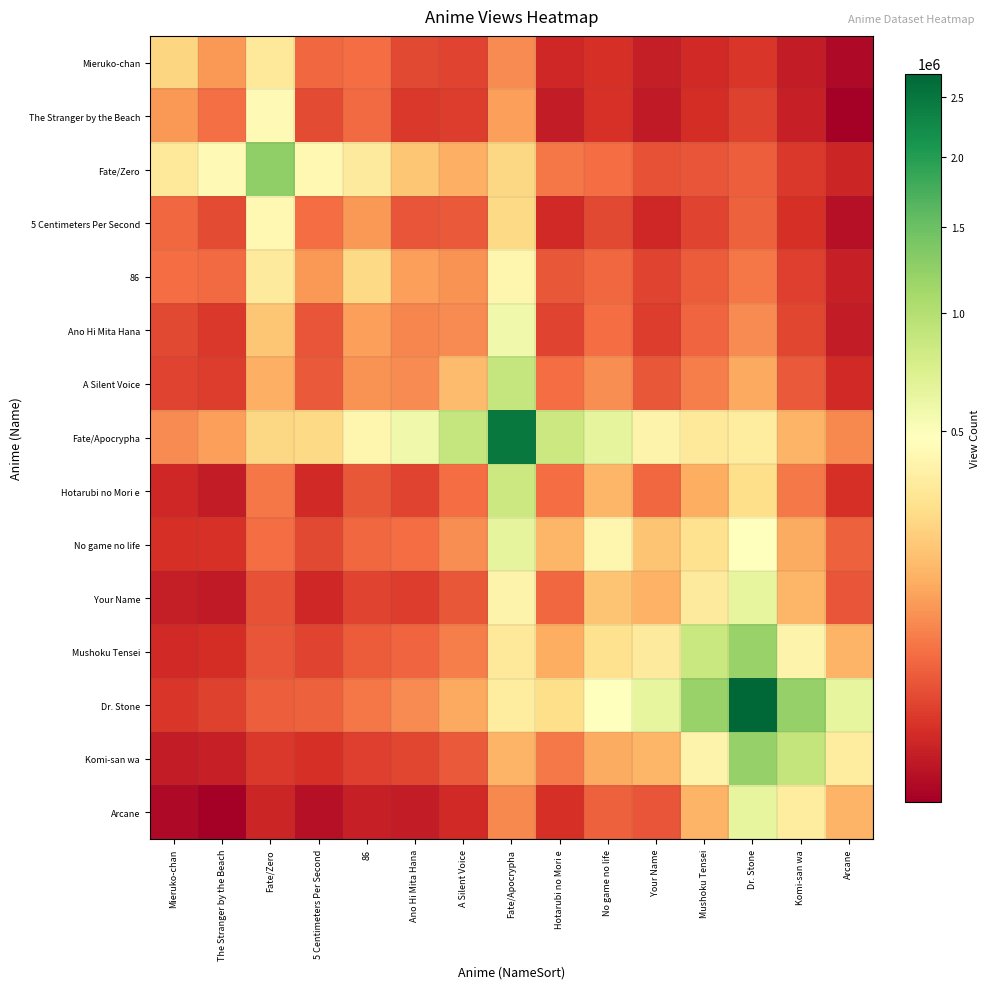

Which has a higher value, A Silent Voice or Fate/Apocrypha?

Fate/Apocrypha